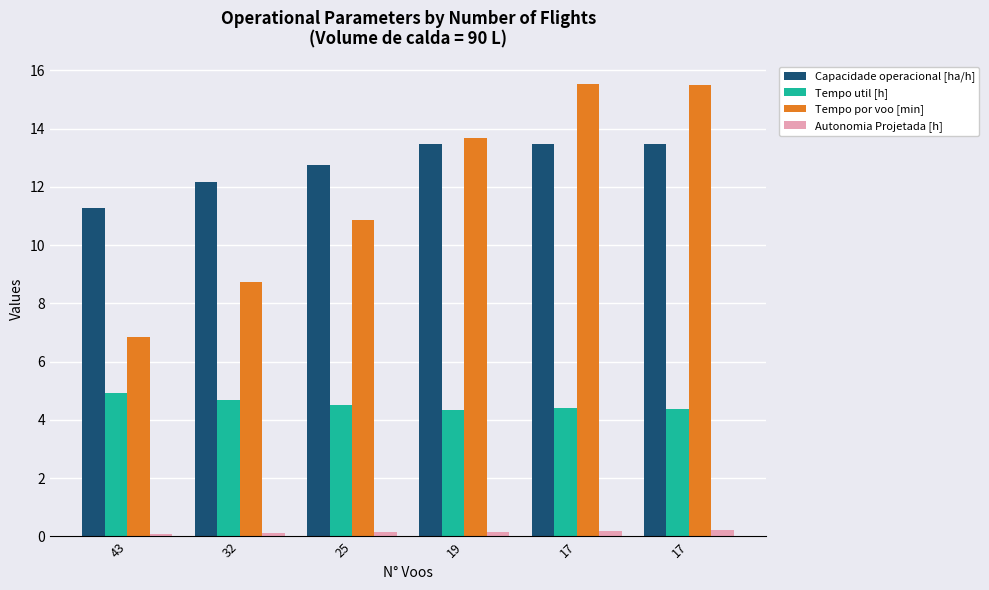

Is it true that Autonomia Projetada [h] equals 0.2 at 17?

True